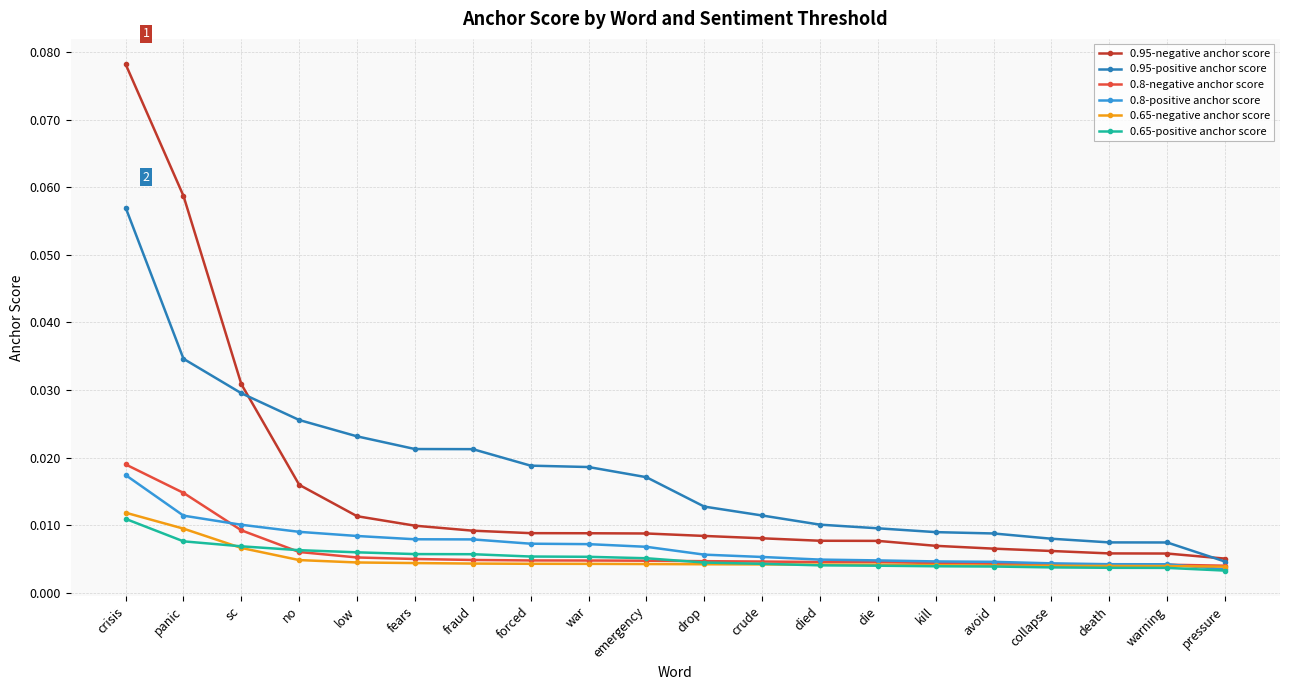

True or false: 0.8-positive anchor score and 0.95-negative anchor score cross at least once.

False